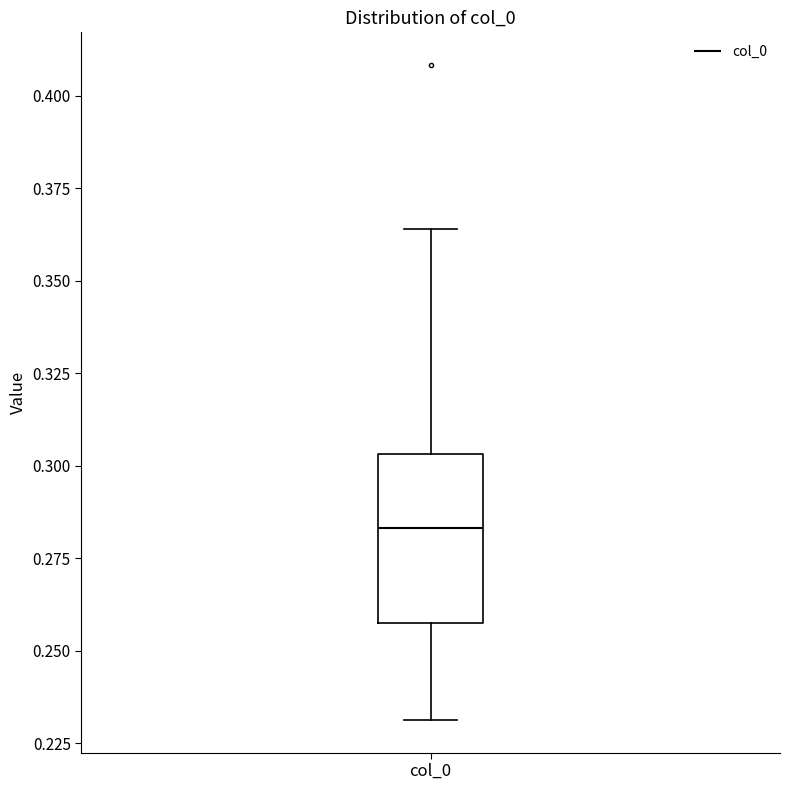

Transcribe this box plot: give where the median line is, the range the box spans, and where the two whiskers end, as read against the y-axis. The values are not printed on the chart, so give them approximately, as read against the axis.

median 0.285, box 0.255 to 0.305, whiskers 0.230 to 0.365